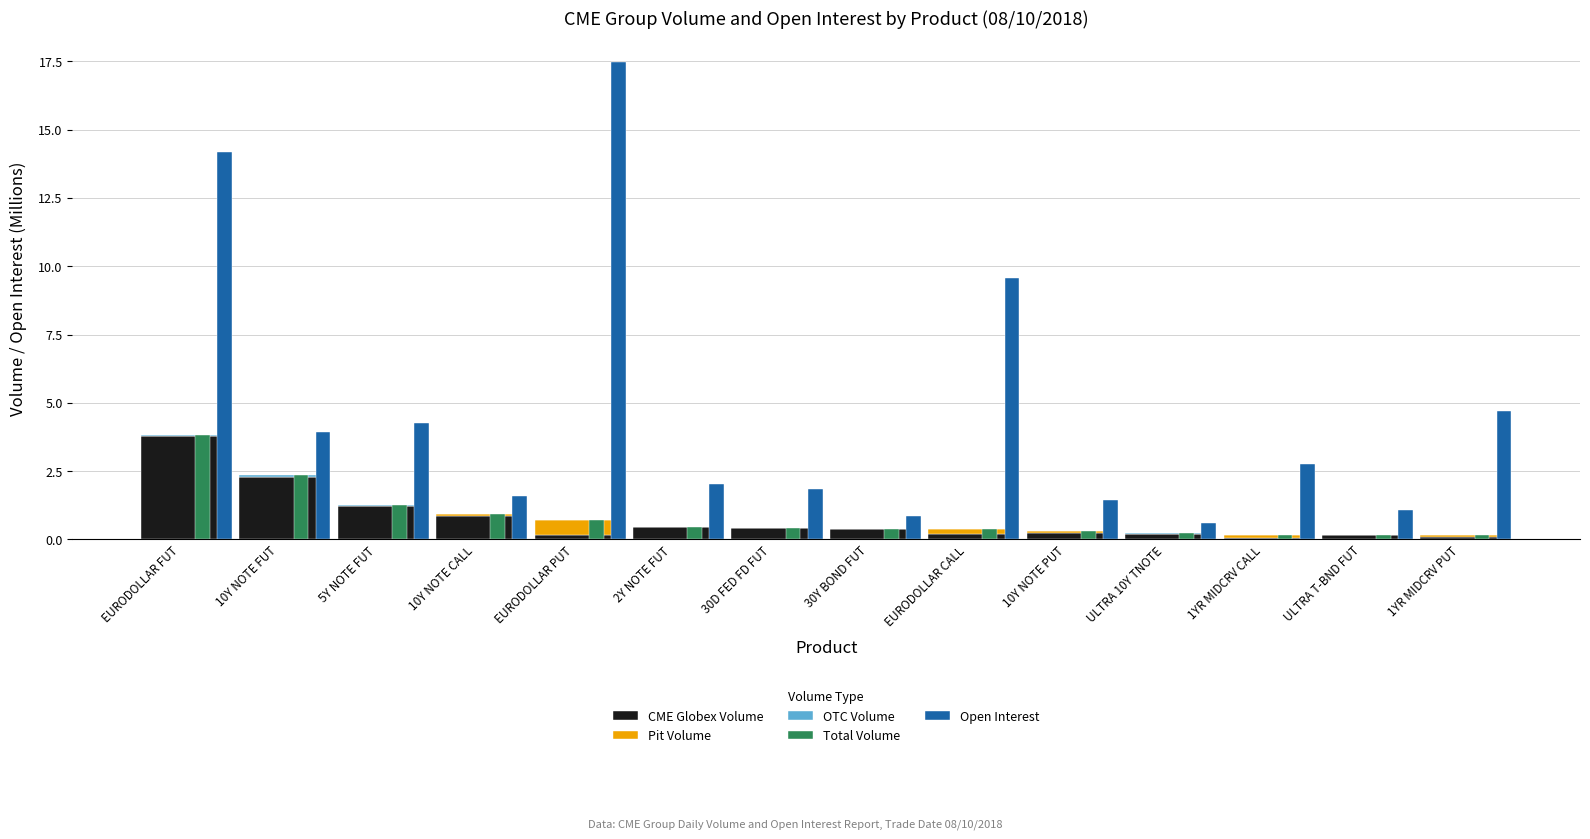

Between 5Y NOTE FUT and 30D FED FD FUT, which series saw the biggest shift?

Open Interest